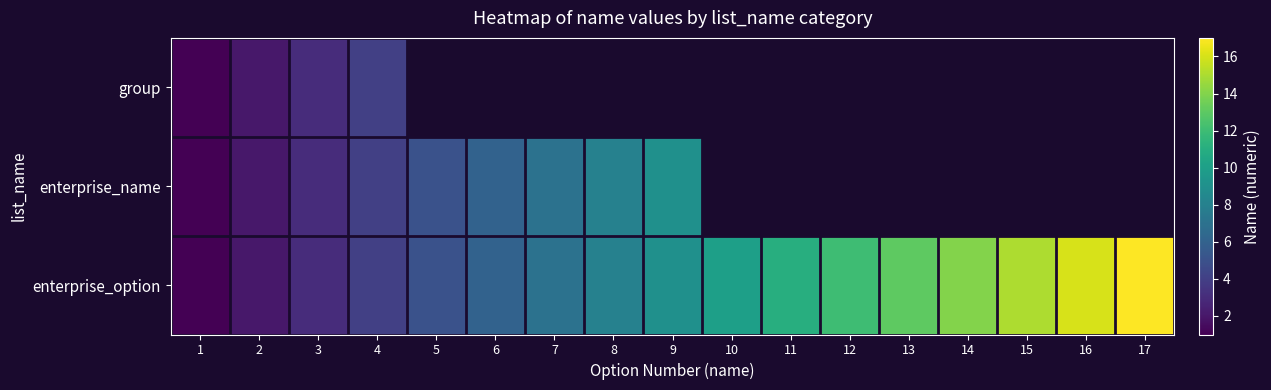

What is the smallest value displayed?

1.0